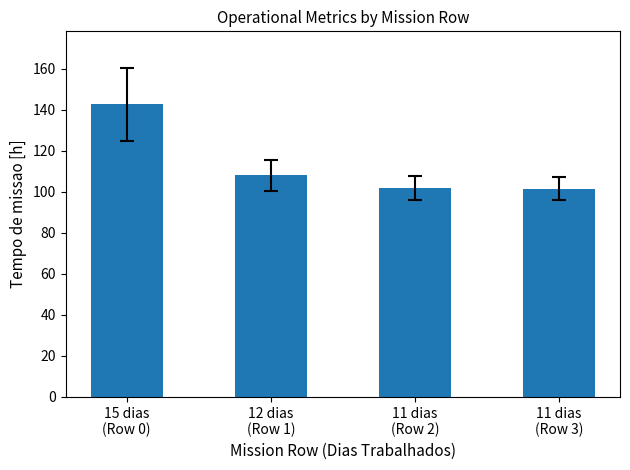

Where is the data nearest to the value 122?

12 dias
(Row 1)